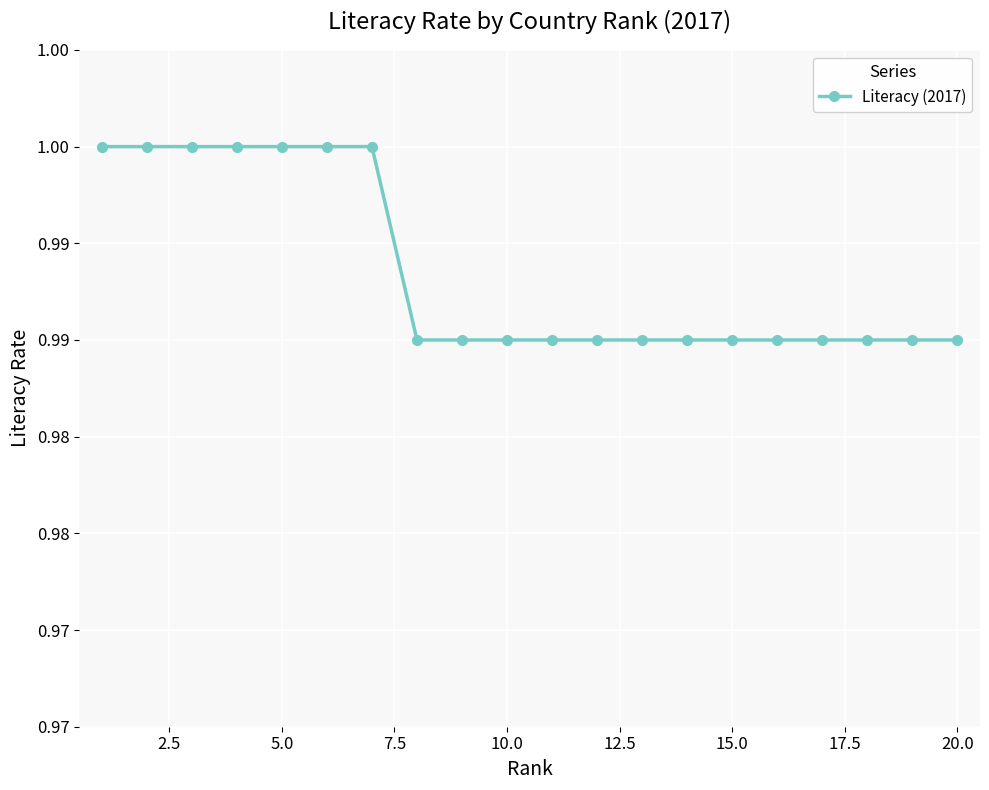

Does the chart have visible grid lines?

Yes